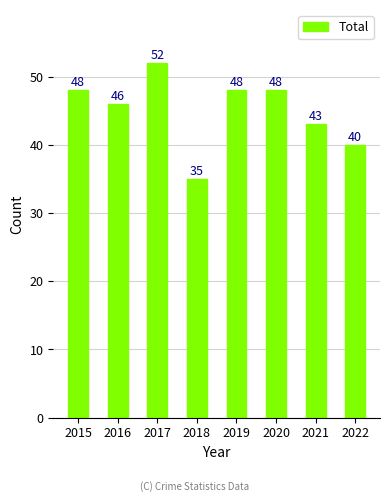

Reading left to right, extract all data points from this chart.

48	46	52	35	48	48	43	40